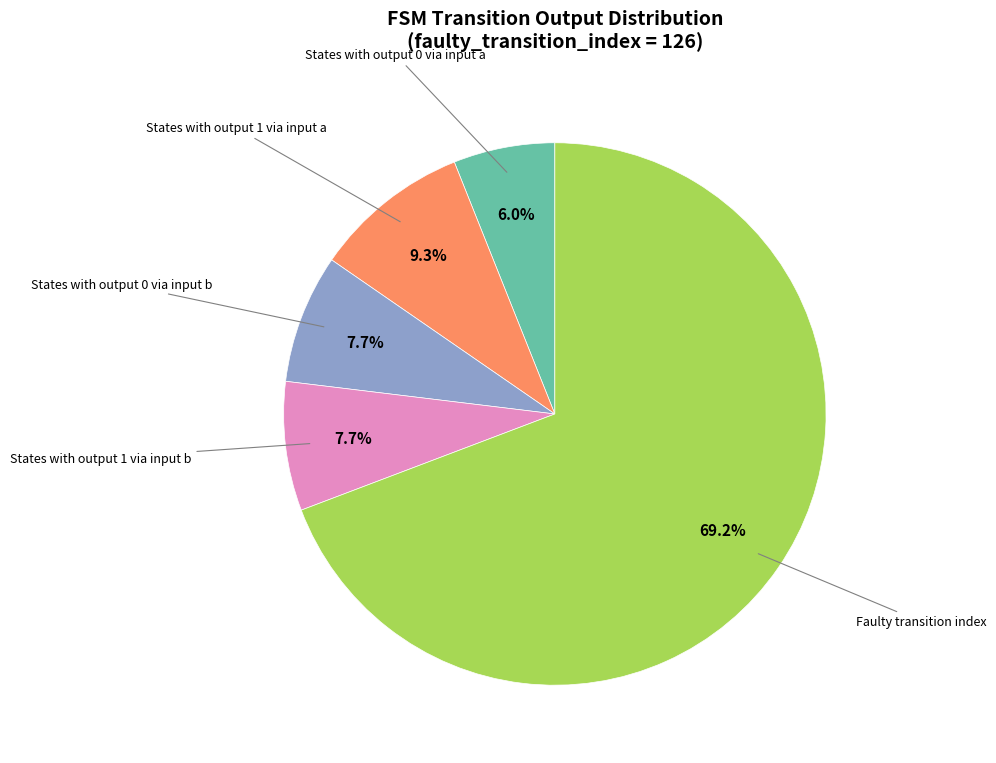

Is there any slice that represents more than half of the pie?

Yes